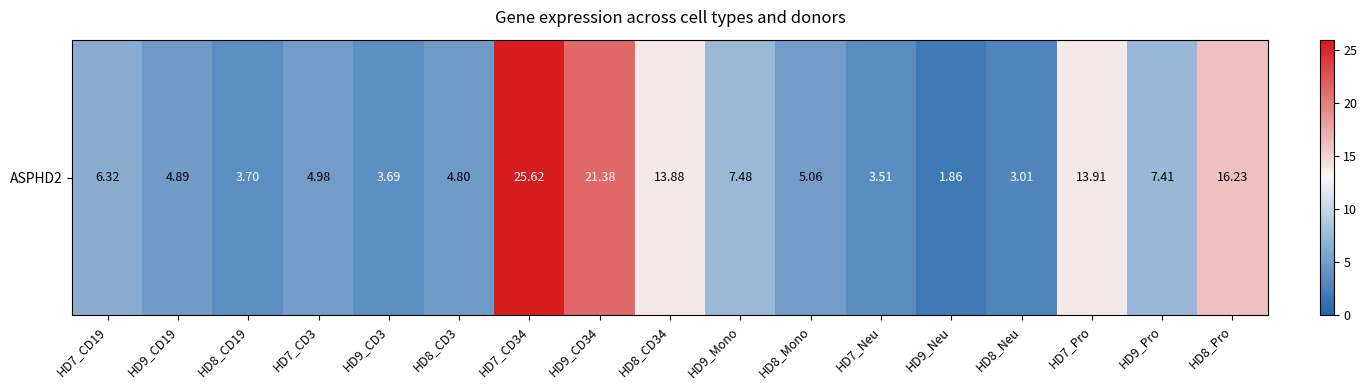

List the labels in order of value, largest first.

HD7_CD34, HD9_CD34, HD8_Pro, HD7_Pro, HD8_CD34, HD9_Mono, HD9_Pro, HD7_CD19, HD8_Mono, HD7_CD3, HD9_CD19, HD8_CD3, HD8_CD19, HD9_CD3, HD7_Neu, HD8_Neu, HD9_Neu